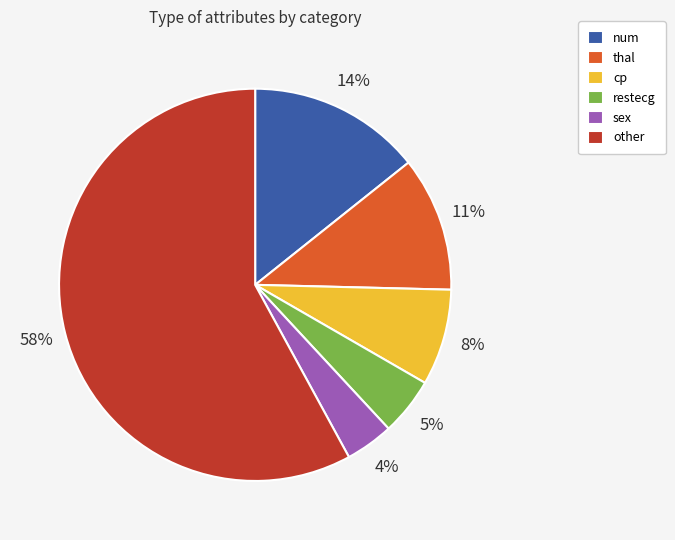

Do sex and thal together represent more than half of the pie?

No